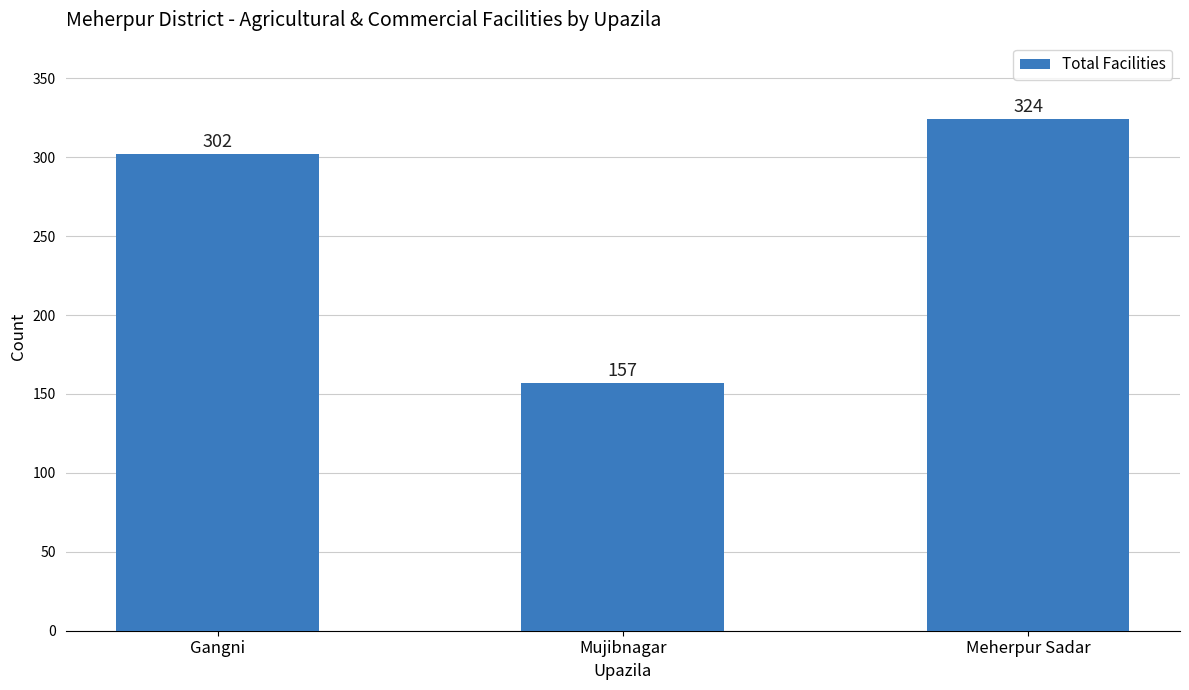

The value at Mujibnagar is 157. True or false?

True